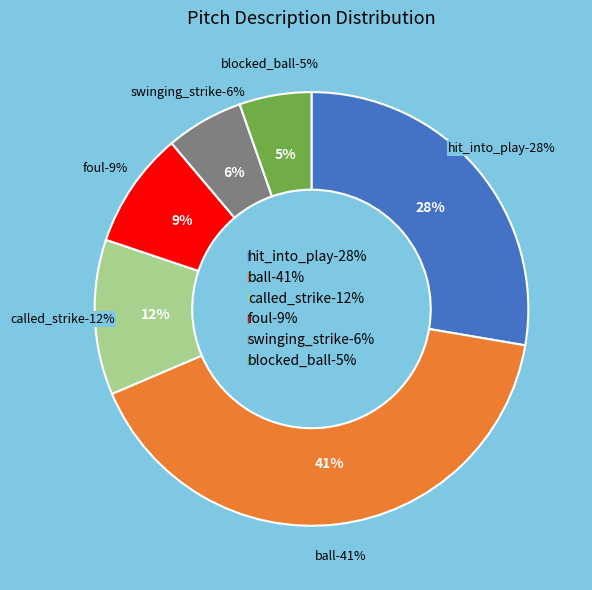

True or false: blocked_ball accounts for 5% of the total.

True